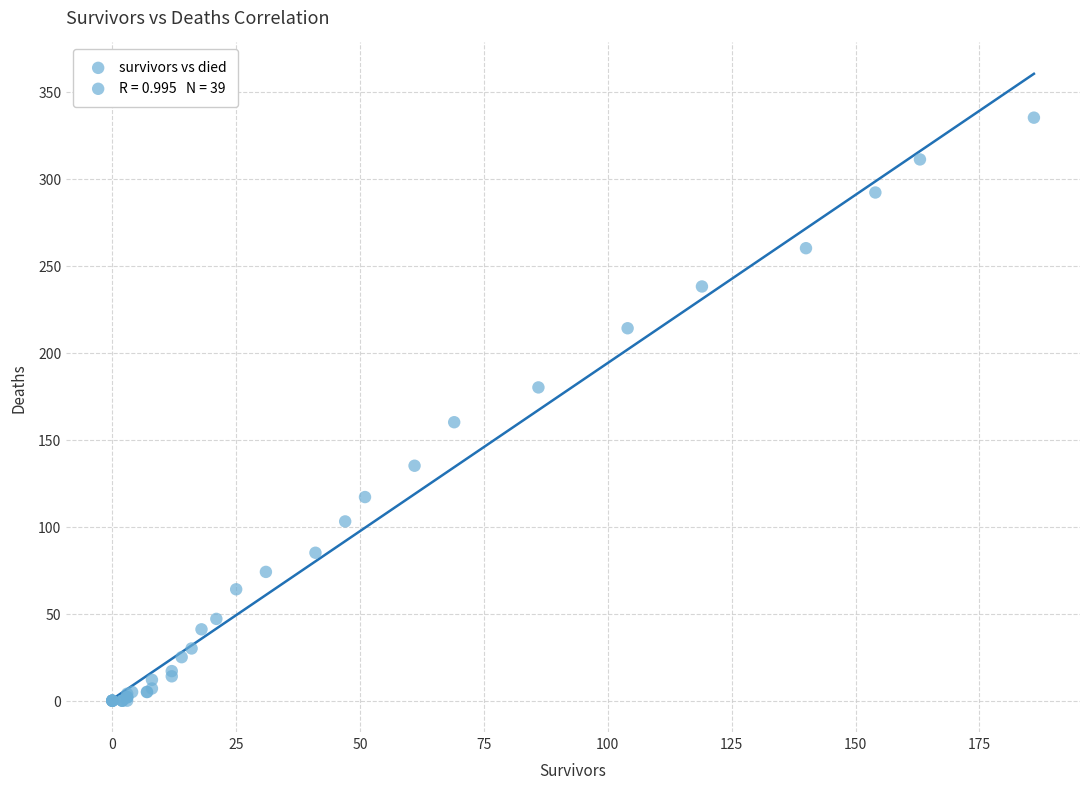

What Y value in the scatter plot is closest to 167?

160